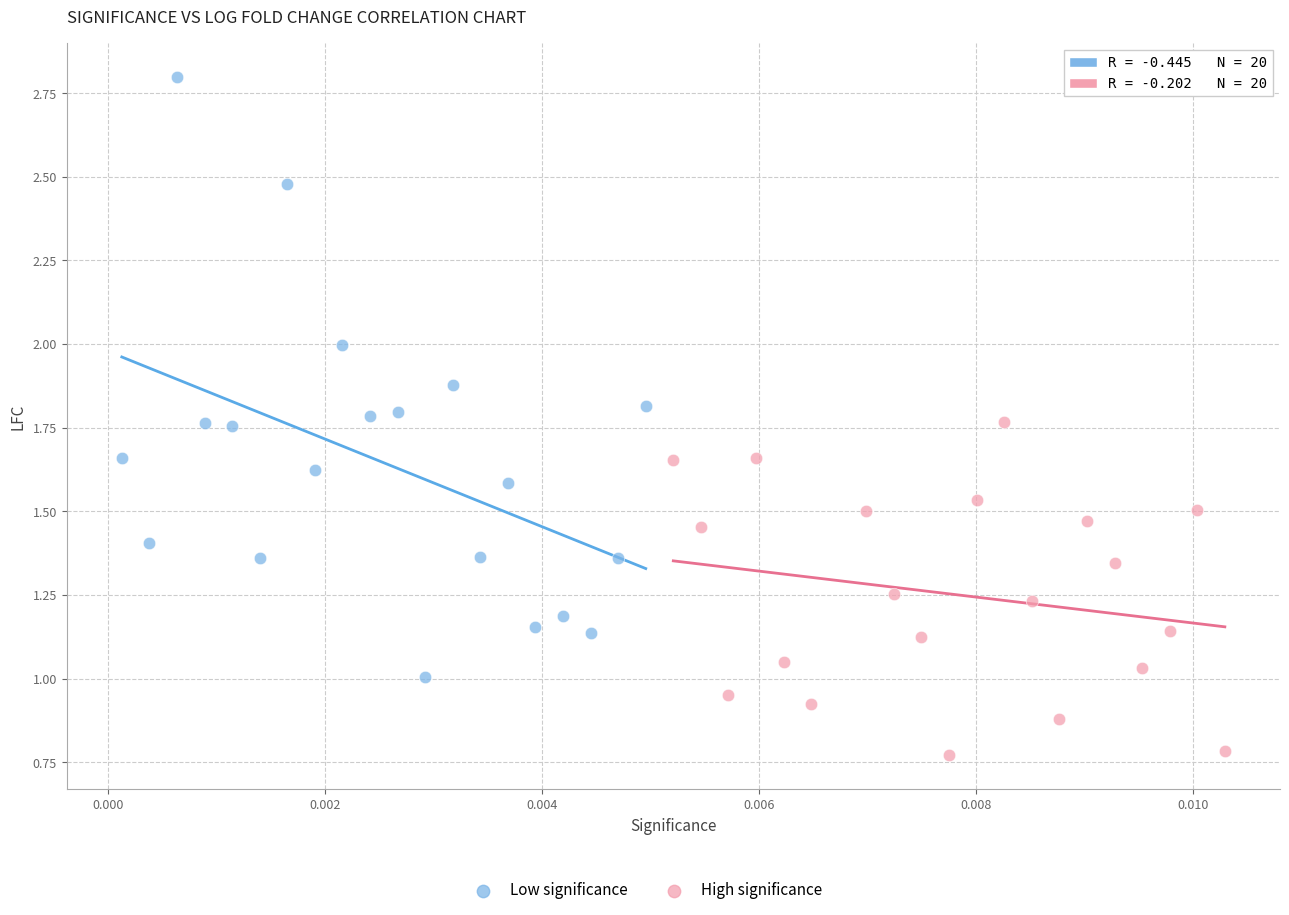

Which series has the widest spread of Y values?

Low significance